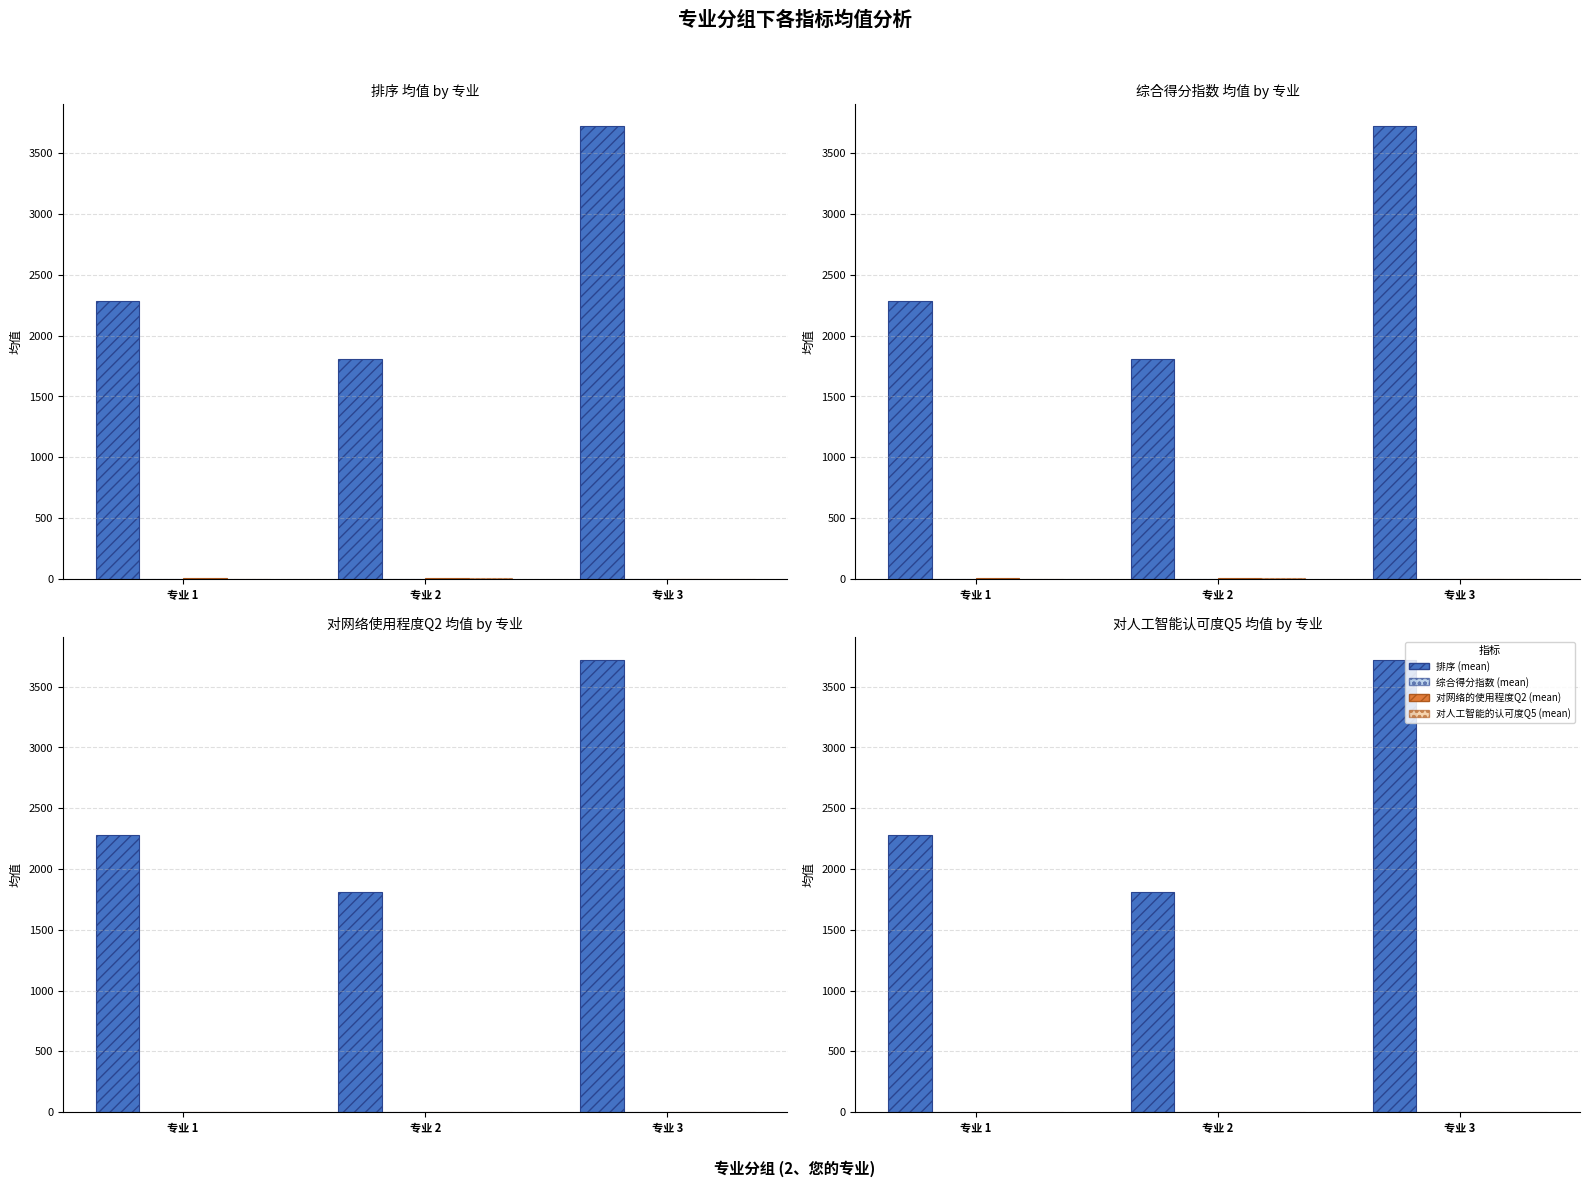

Which label corresponds to the smallest value in the chart?

专业 3